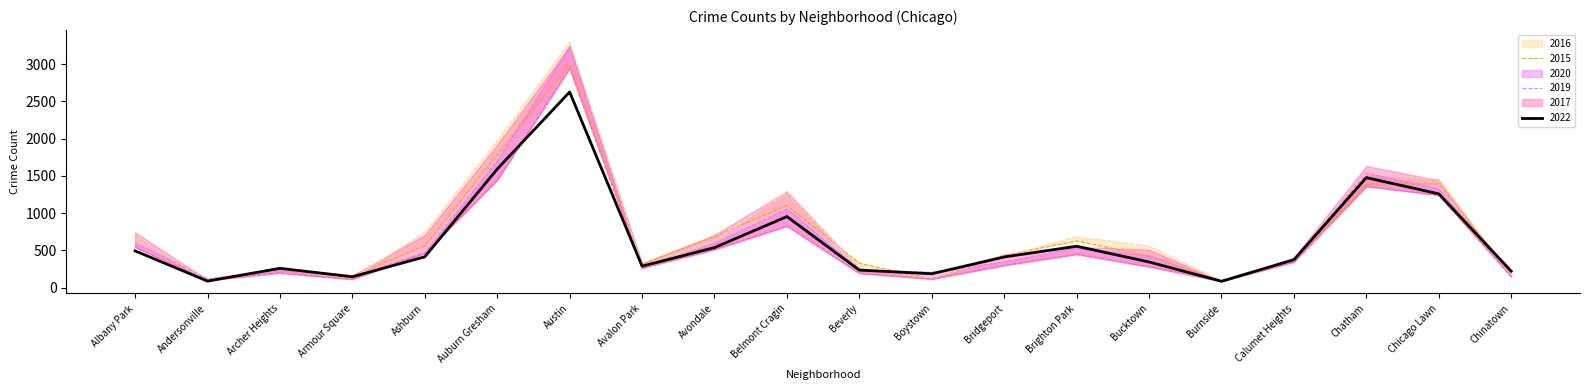

True or false: 2022 has a value of 290 at Brighton Park.

False